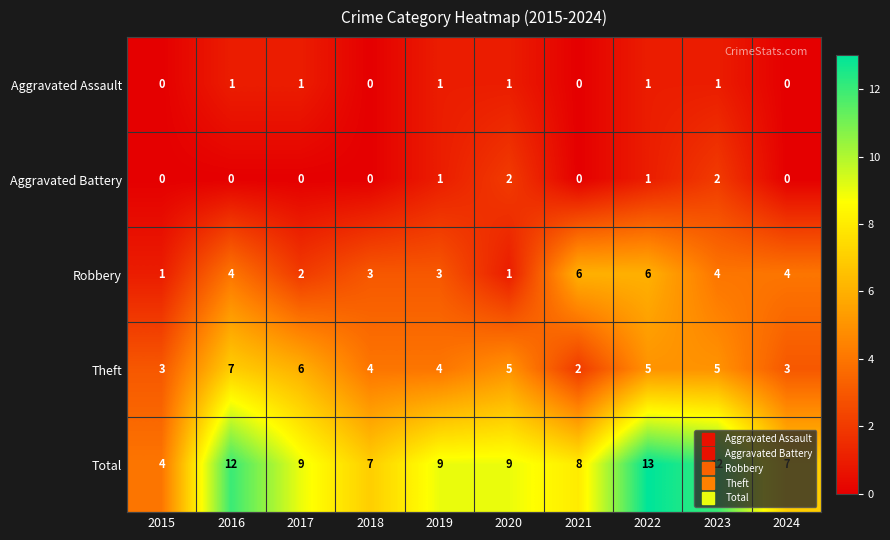

At which label does Total first exceed 9?

2016